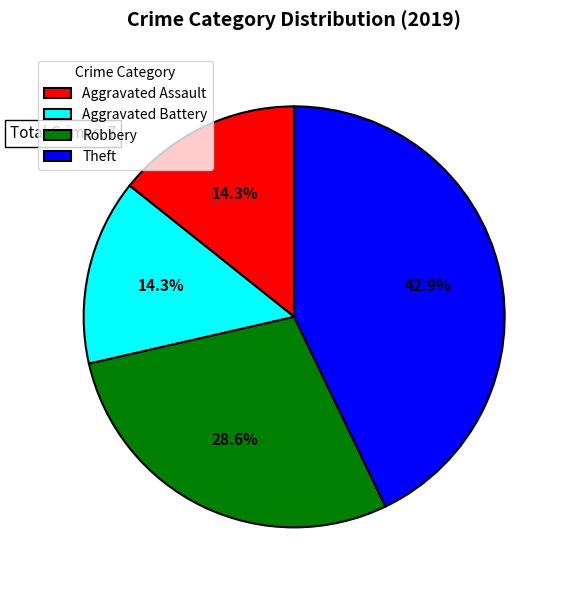

What portion of the pie excludes Aggravated Assault?

85.7%